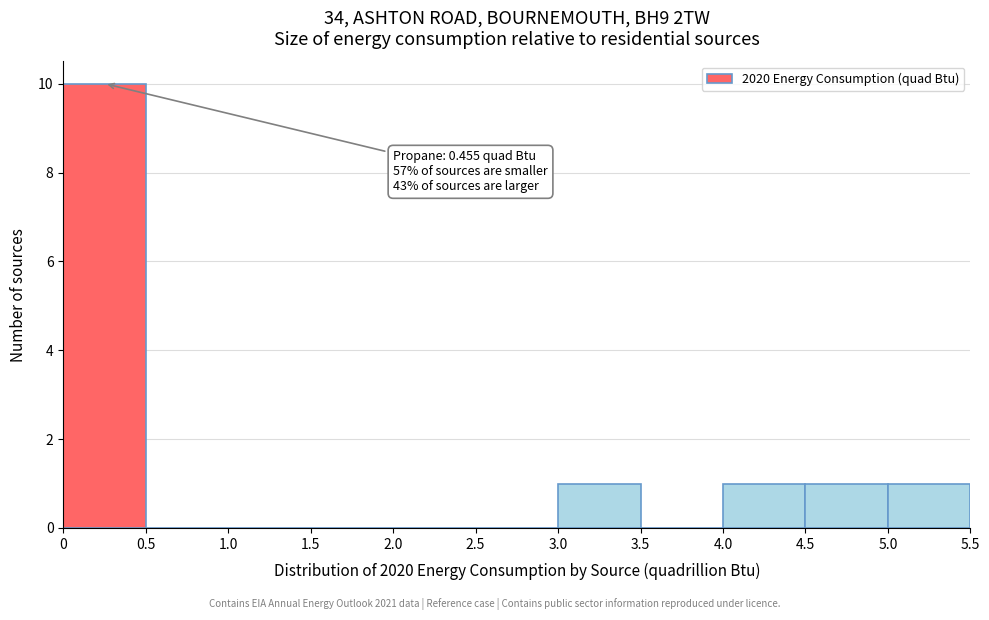

Which range on the x-axis has the tallest bar?

0 to 0.5